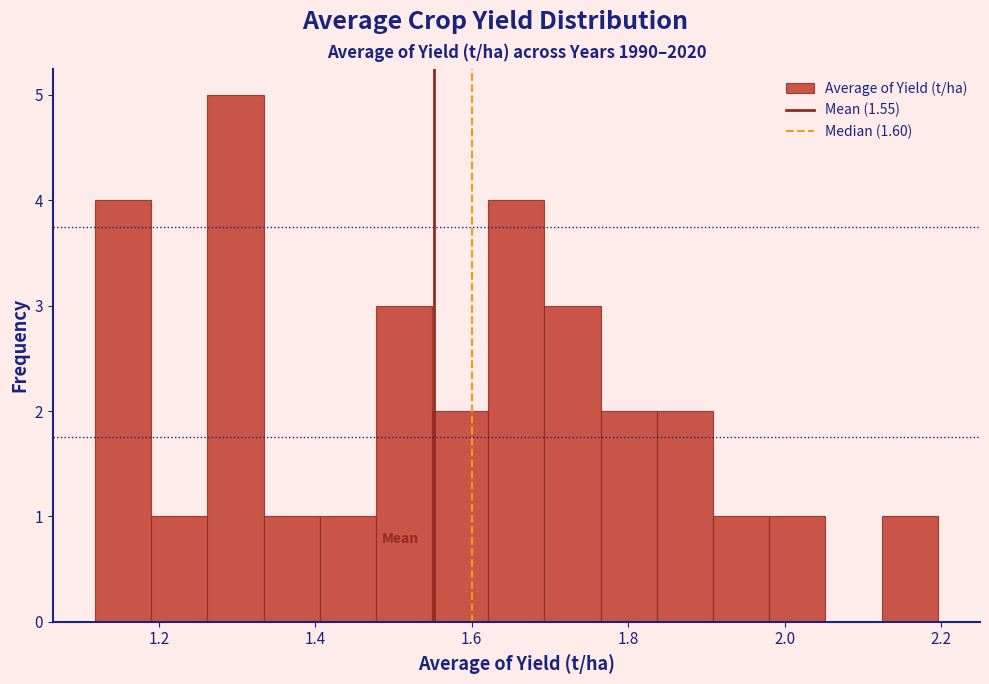

Read against the x-axis, roughly where is the centre of the tallest bar?

1.30